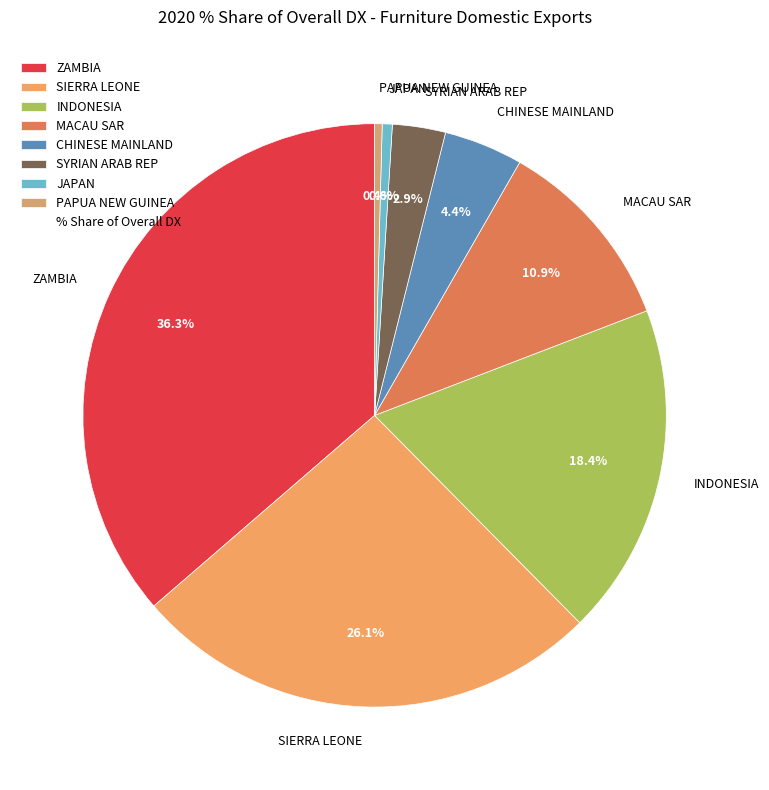

Is there any slice that represents more than half of the pie?

No